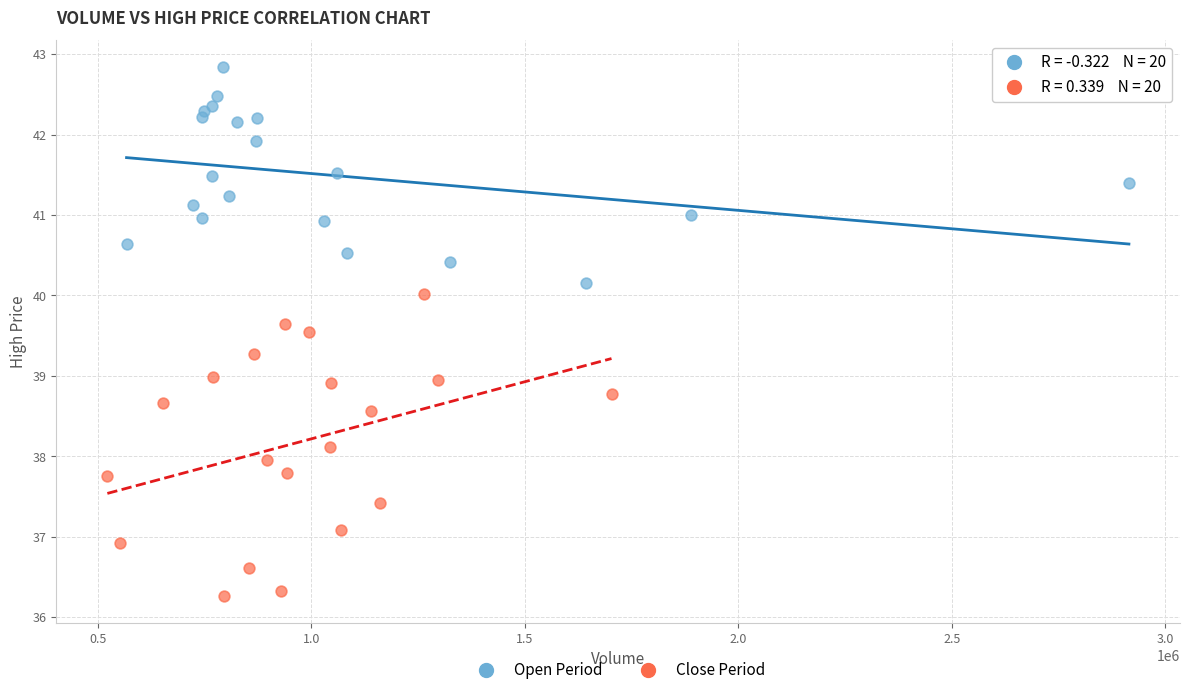

Which series reaches the maximum Y coordinate?

Open Period